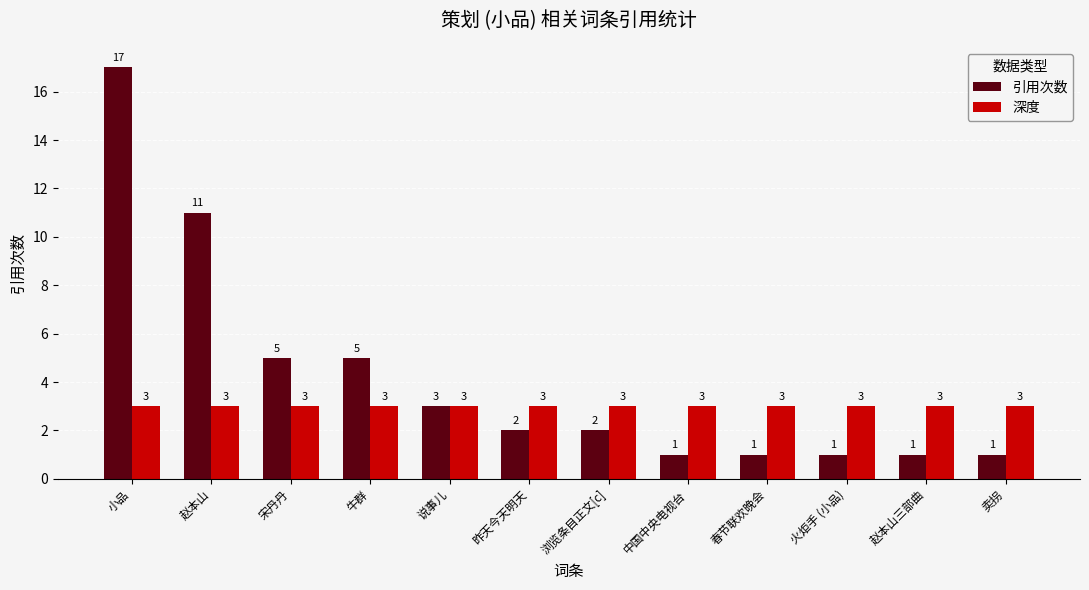

Rank the series at 卖拐 from lowest to highest value.

引用次数, 深度